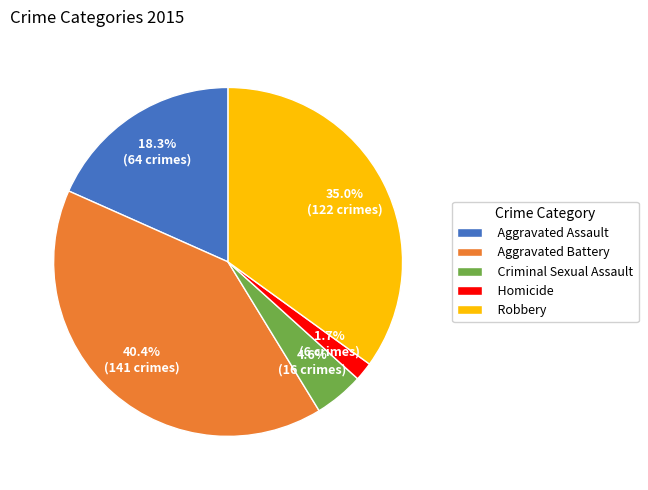

Is there a majority slice in this chart?

No